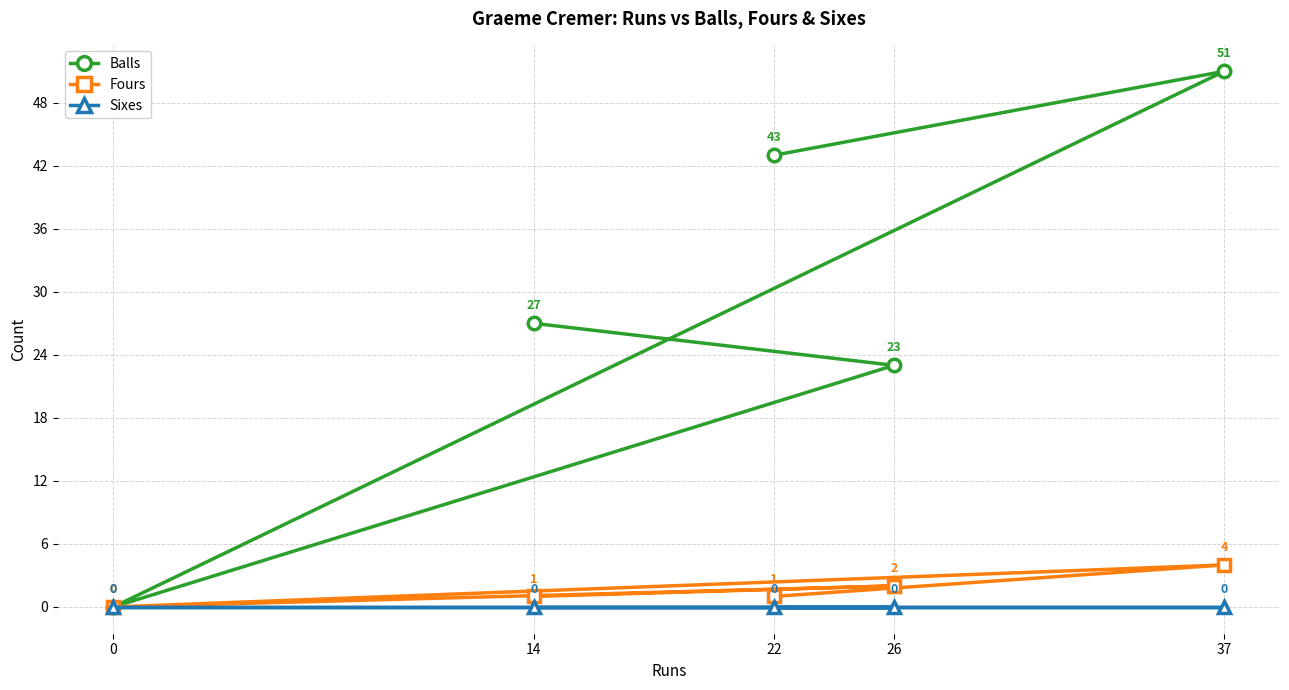

What is the value of the Fours point at the 1st from the left?

0